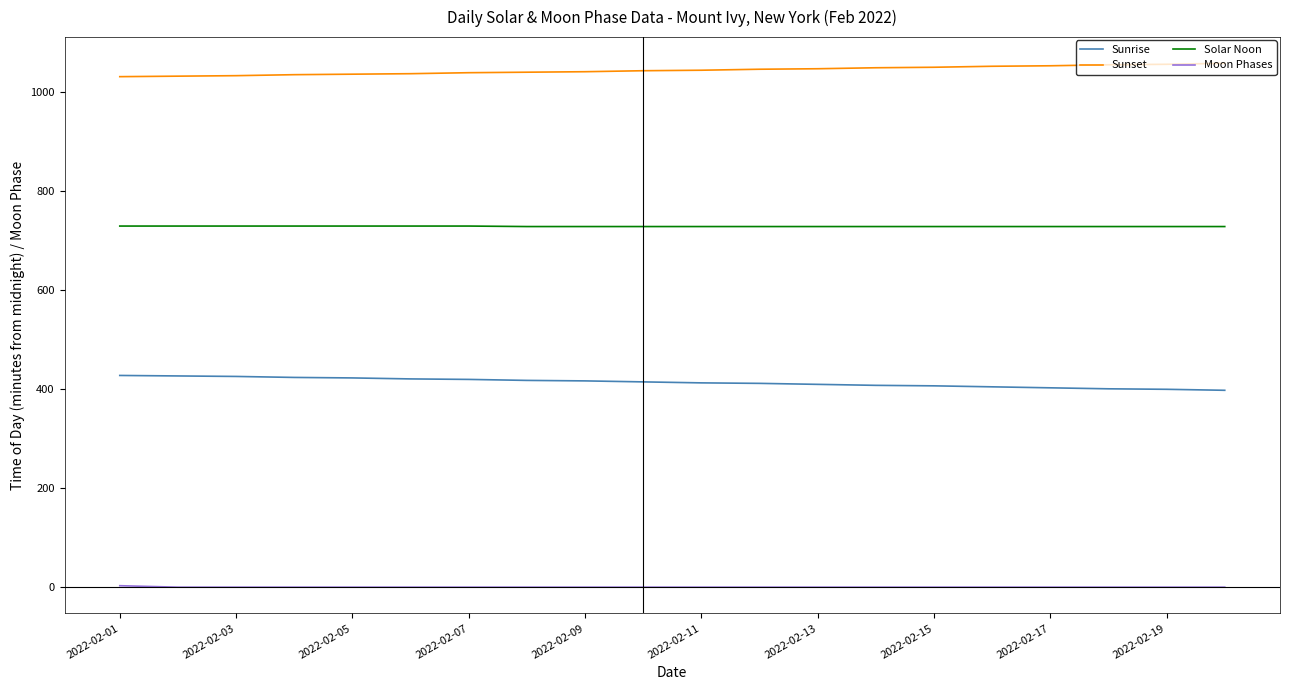

Rank the series by their maximum value, from lowest to highest.

Moon Phases, Sunrise, Solar Noon, Sunset